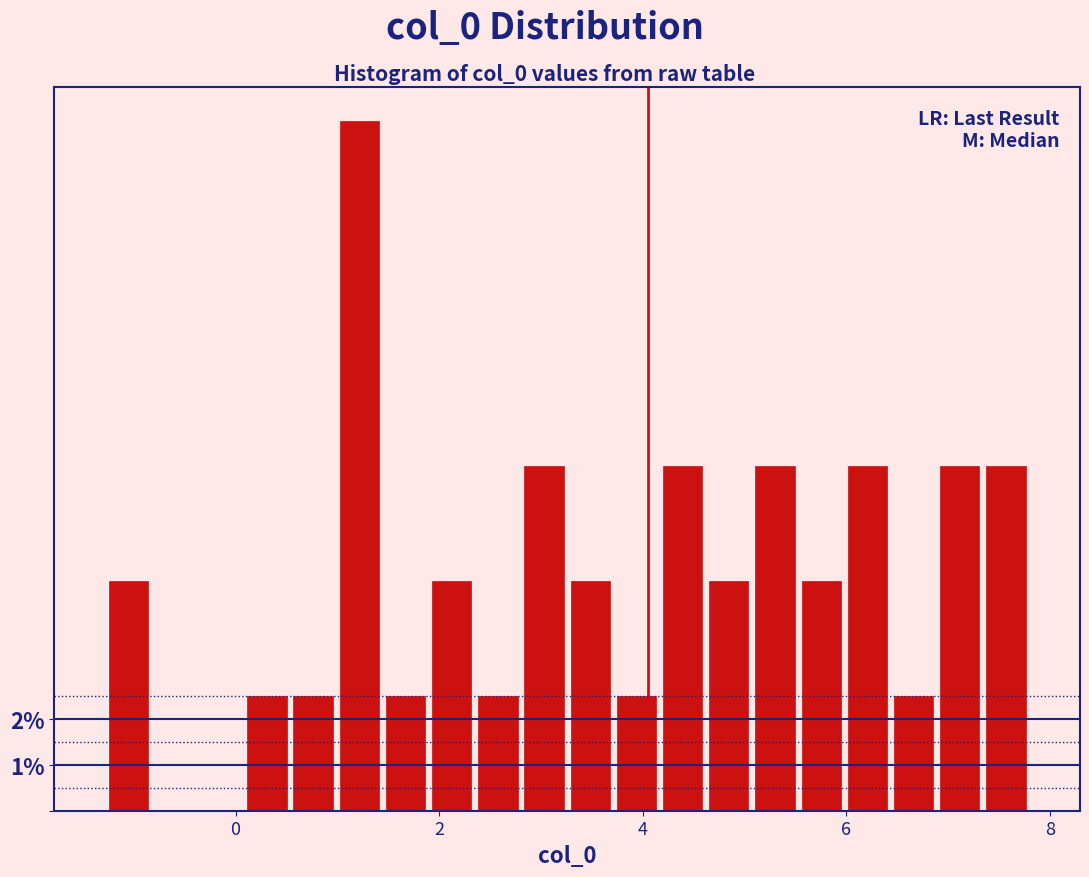

Read against the x-axis, roughly where is the centre of the tallest bar?

1.2